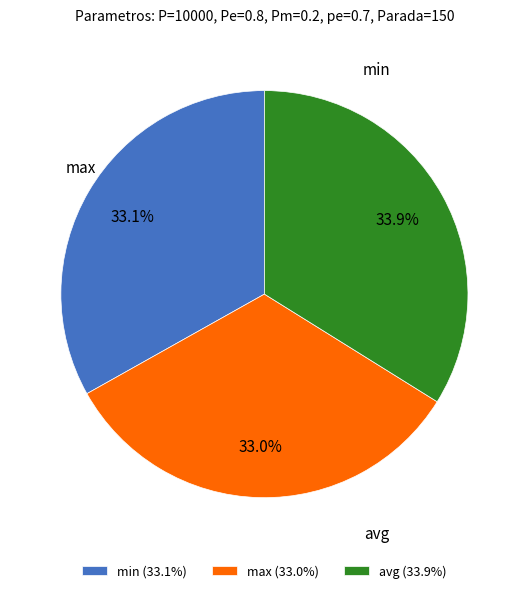

To the nearest percent, what is the difference between the largest and smallest slice percentages?

1%